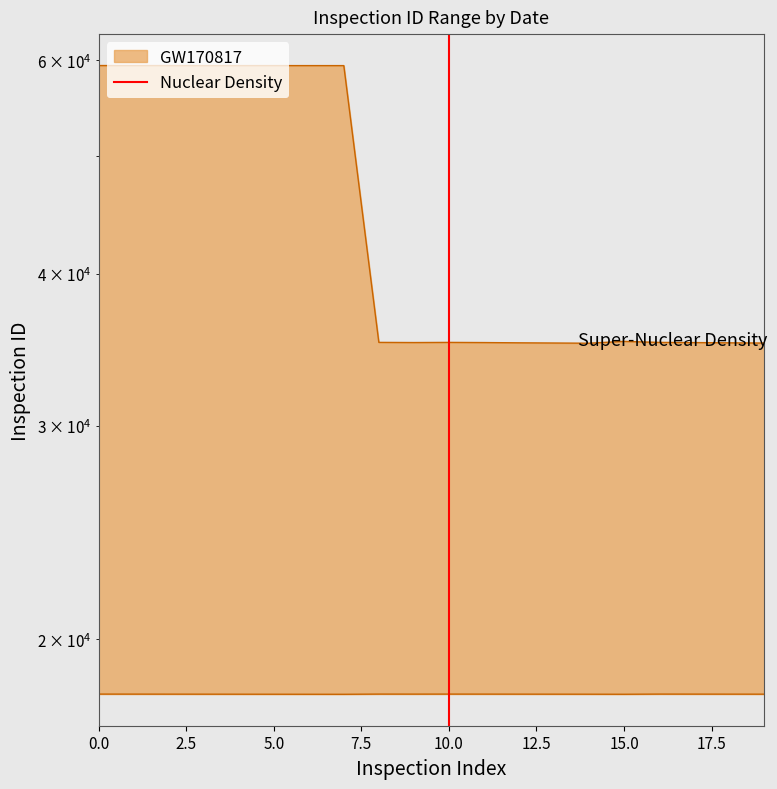

The value at 10.0 is 1. True or false?

False